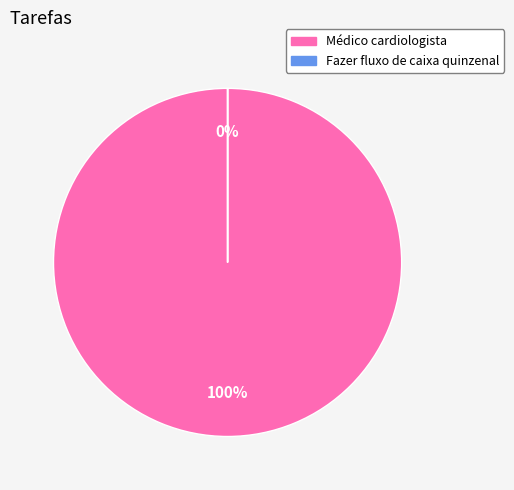

Count the number of slices in the pie.

2